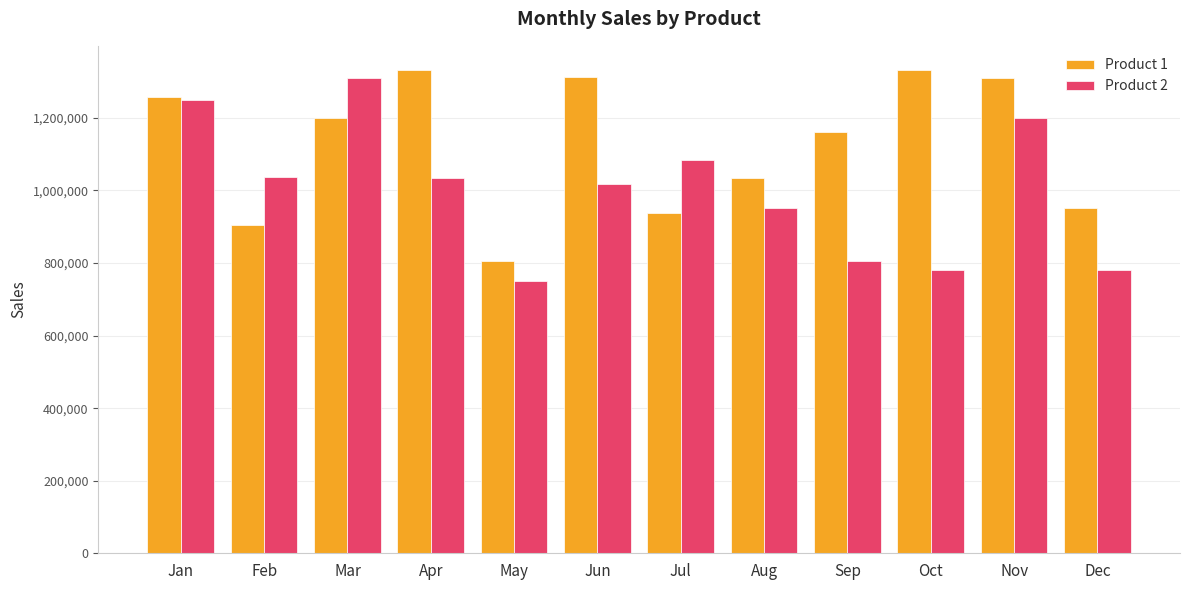

What is the value of the Product 2 bar at the 9th from the left?

804747